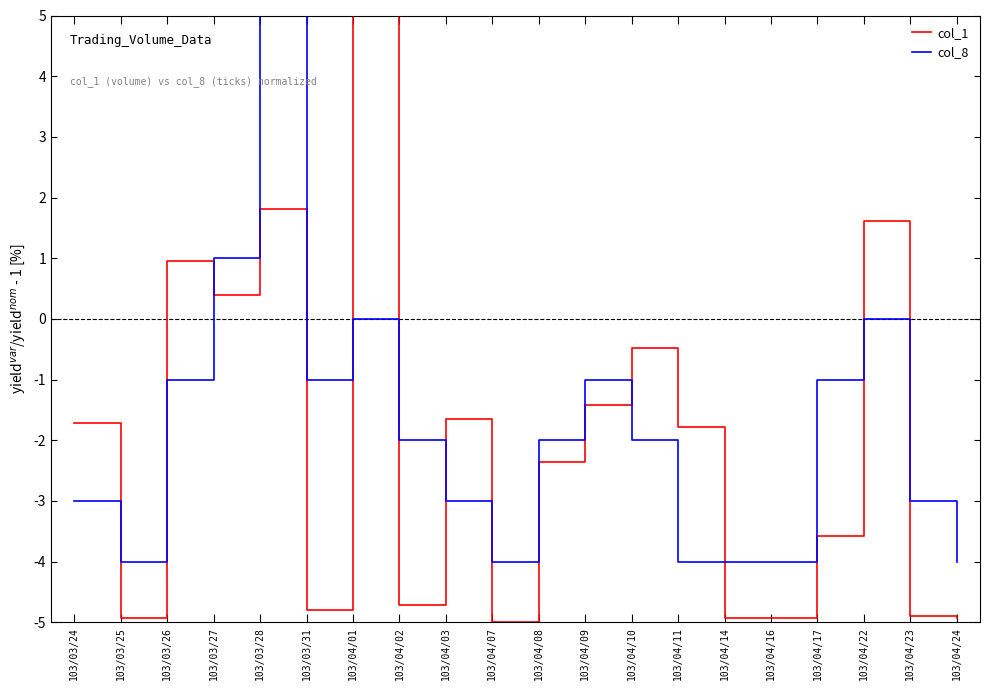

Reading right to left, what are all the values shown in this chart?

col_1: 103/04/24=-4.9	103/04/23=-4.9	103/04/22=1.6	103/04/17=-3.6	103/04/16=-4.9	103/04/14=-4.9	103/04/11=-1.8	103/04/10=-0.5	103/04/09=-1.4	103/04/08=-2.4	103/04/07=-5.0	103/04/03=-1.6	103/04/02=-4.7	103/04/01=5.0	103/03/31=-4.8	103/03/28=1.8	103/03/27=0.4	103/03/26=0.9	103/03/25=-4.9	103/03/24=-1.7
col_8: 103/04/24=-4.0	103/04/23=-3.0	103/04/22=0.0	103/04/17=-1.0	103/04/16=-4.0	103/04/14=-4.0	103/04/11=-4.0	103/04/10=-2.0	103/04/09=-1.0	103/04/08=-2.0	103/04/07=-4.0	103/04/03=-3.0	103/04/02=-2.0	103/04/01=0.0	103/03/31=-1.0	103/03/28=5.0	103/03/27=1.0	103/03/26=-1.0	103/03/25=-4.0	103/03/24=-3.0